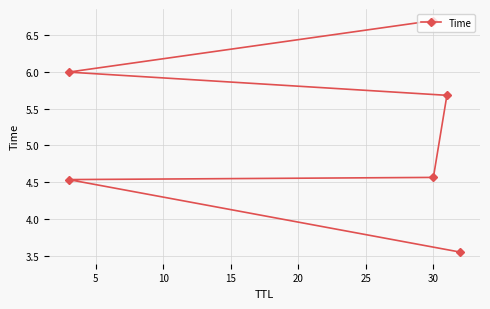

How many lines are shown in the chart?

1